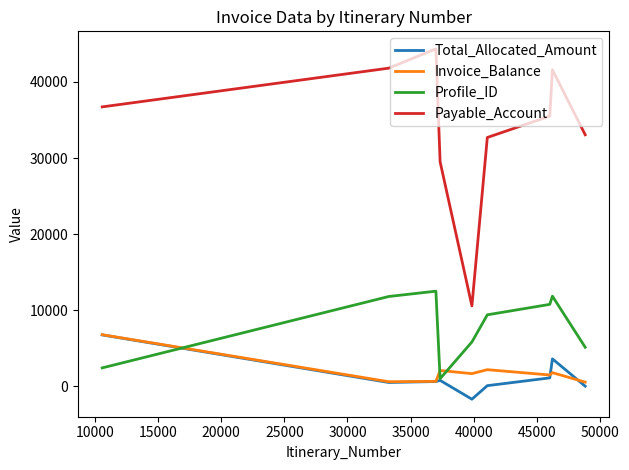

Does the chart have visible grid lines?

No